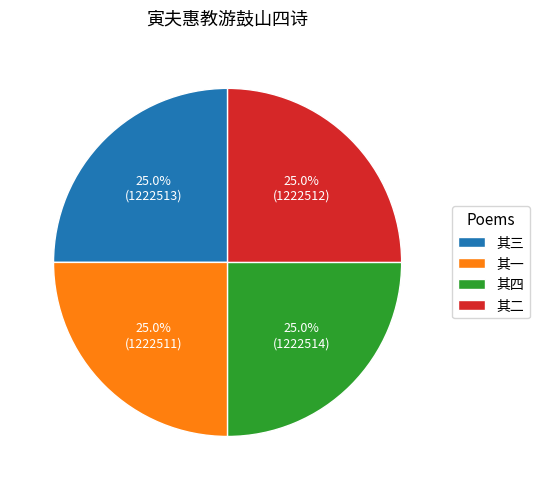

Does any single category account for the majority?

No